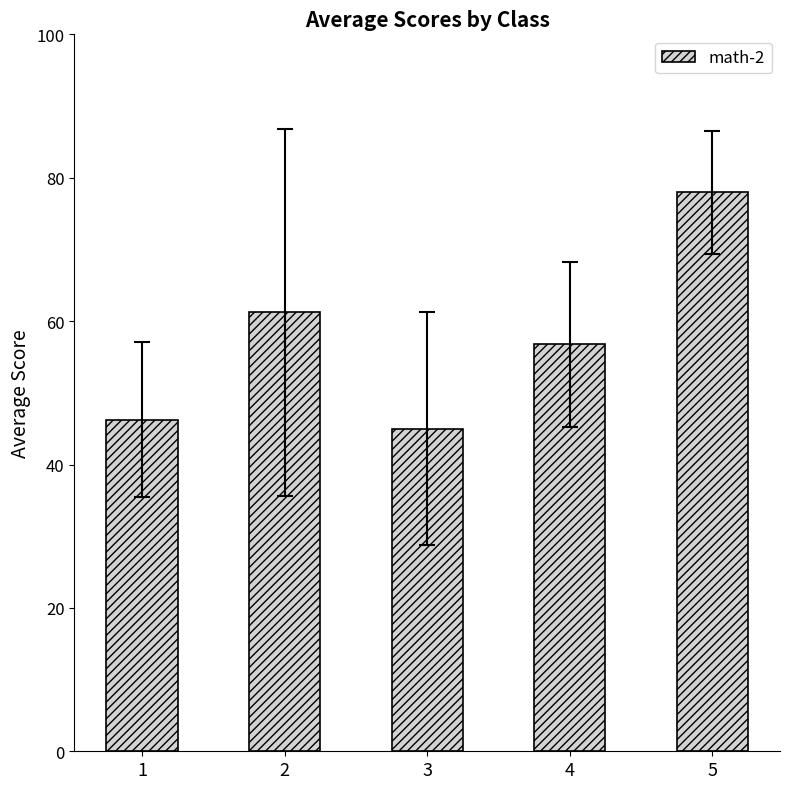

What is the change in value from 3 to 5?

+33.0